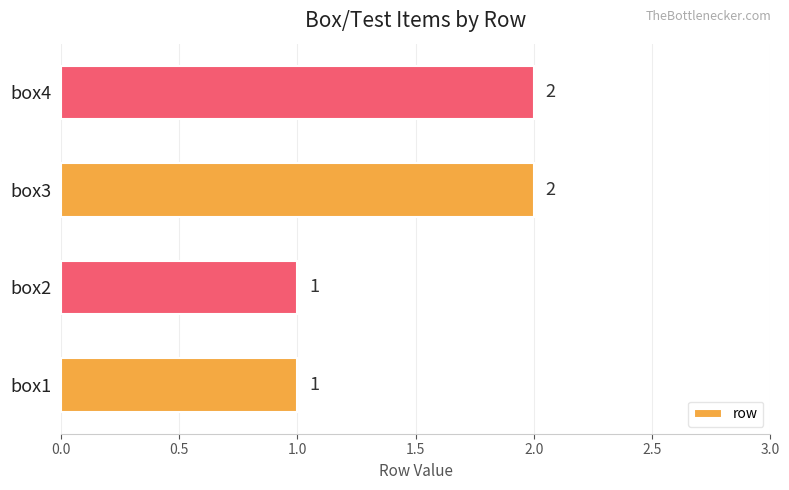

Count the values in the range 1 to 2.

4